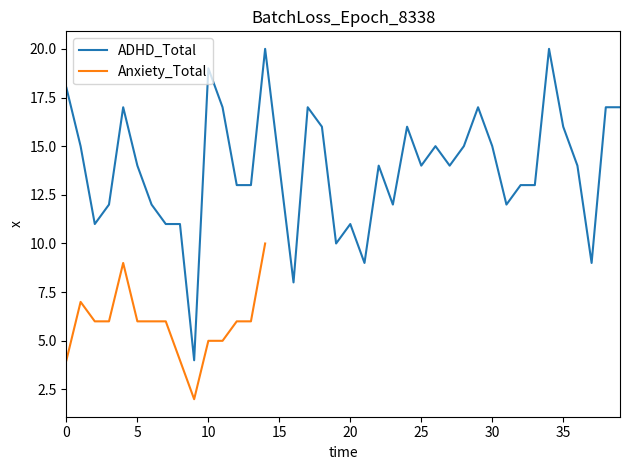

True or false: the data has more than 1 interior local peaks.

True